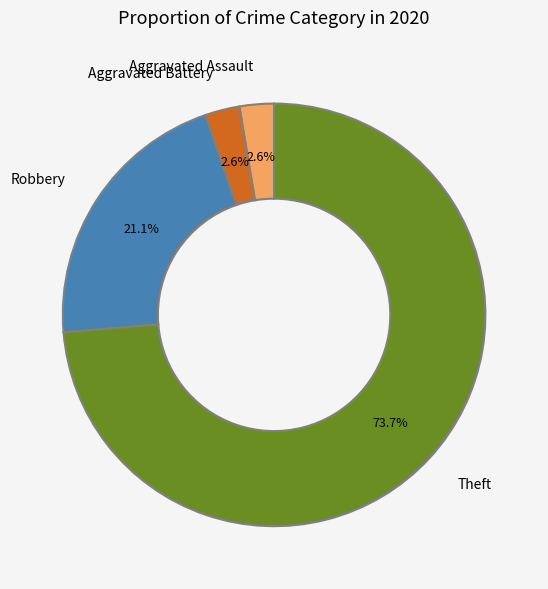

Is the sum of Aggravated Assault and Aggravated Battery greater than half?

No